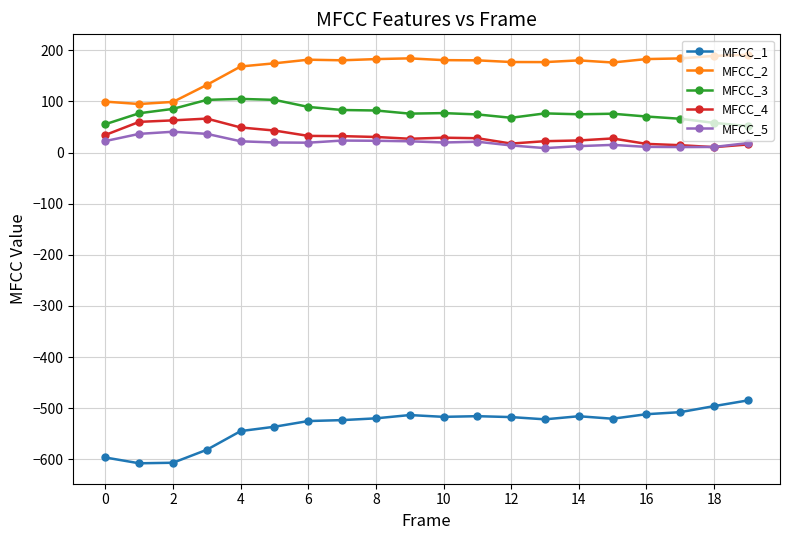

What is the minimum value for MFCC_1?

-607.7